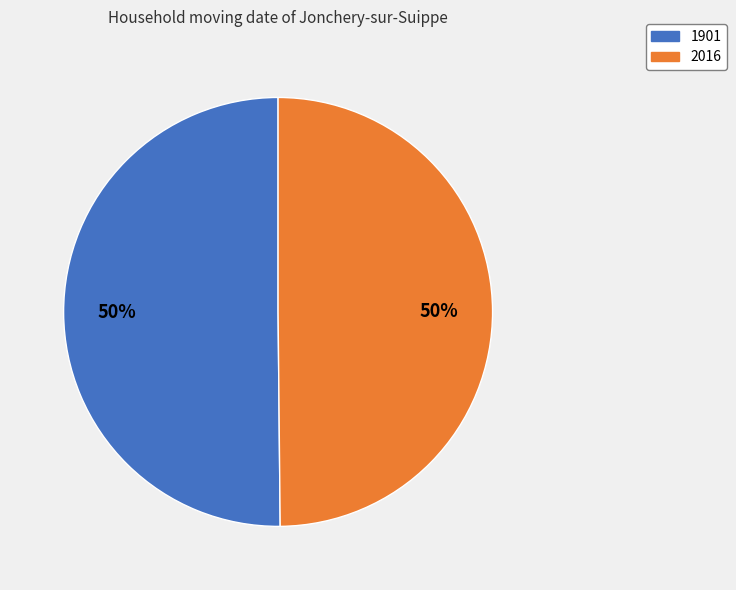

How many segments does this pie chart have?

2